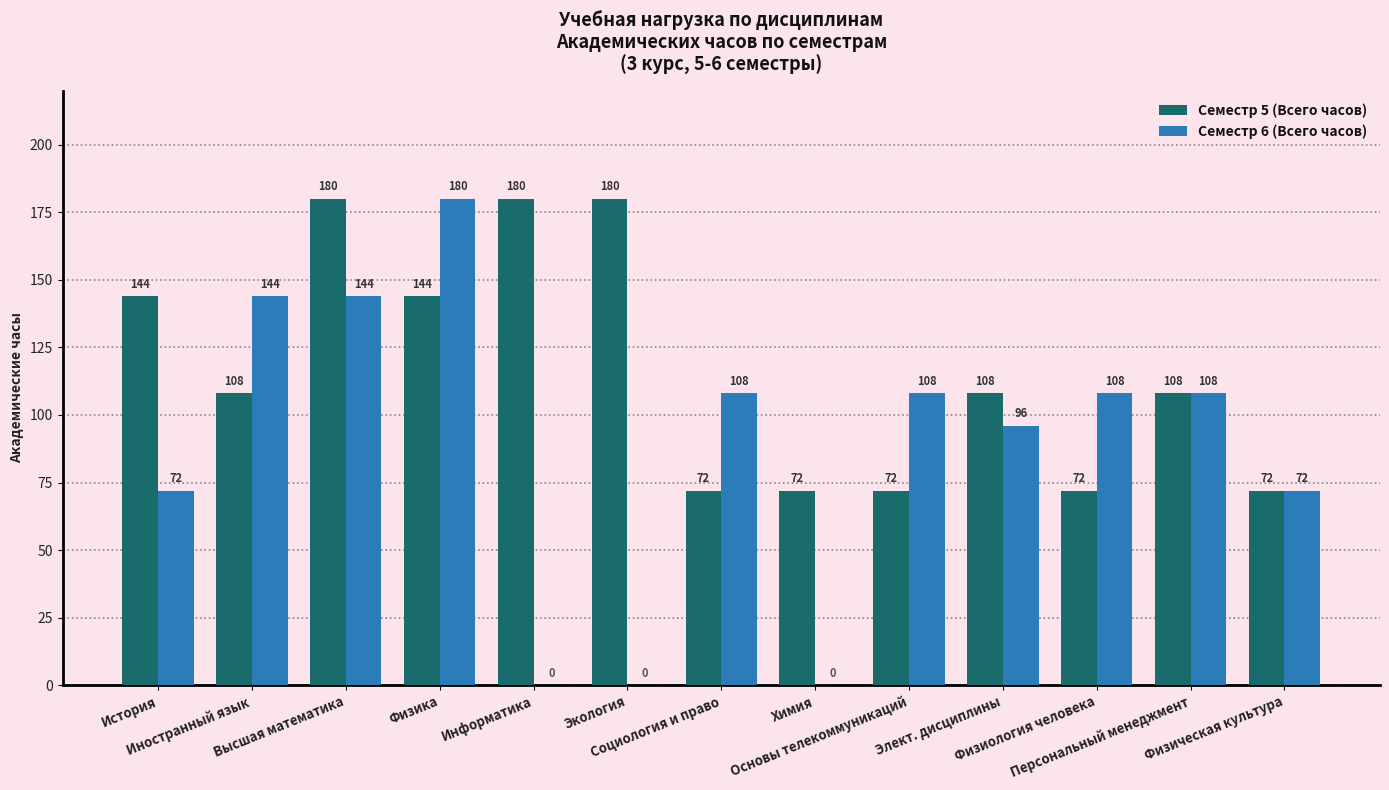

What is the greatest value displayed?

180